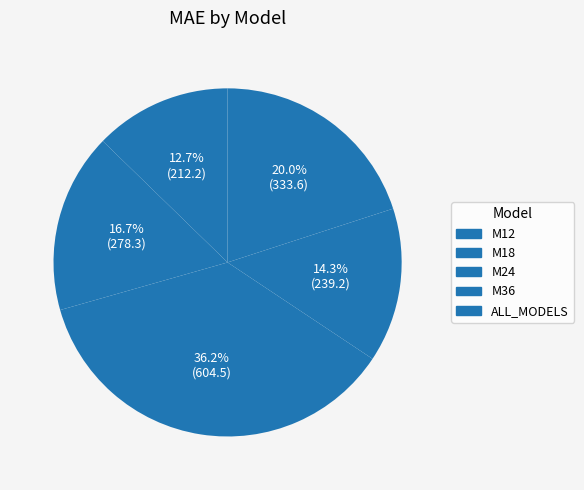

What is the smallest slice in the pie chart?

M12